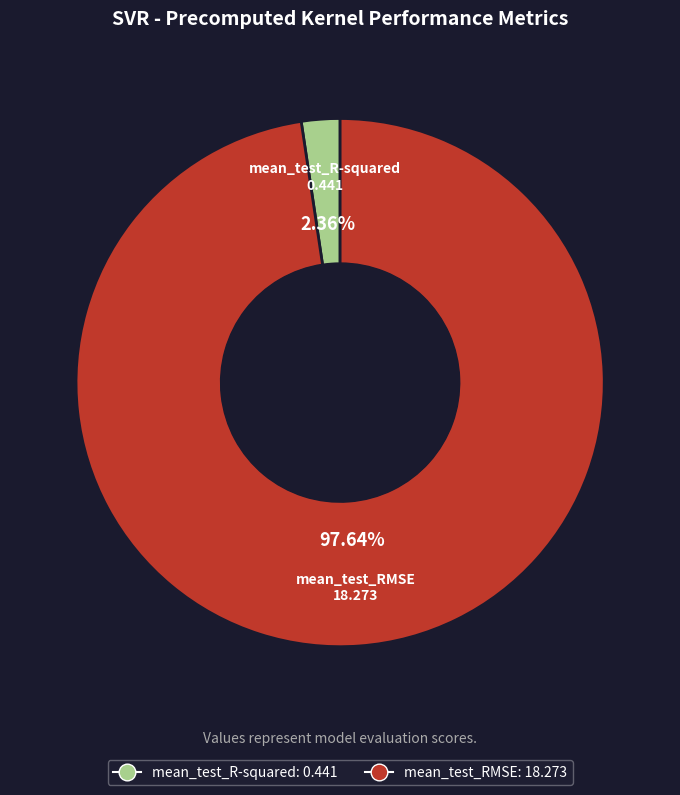

To the nearest percent, what is the average slice percentage?

50%